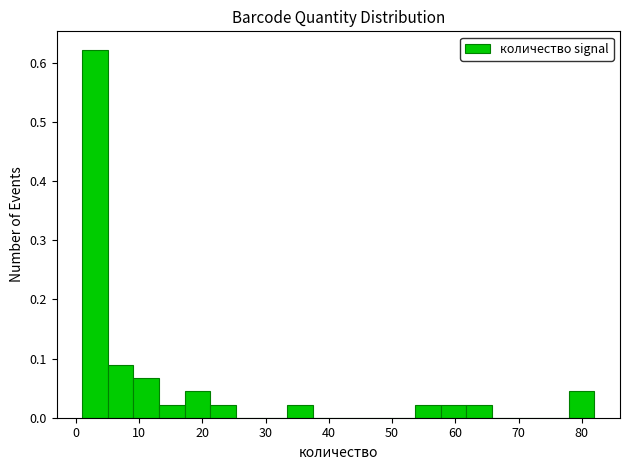

What is the height of the bar covering 33 to 37 on the x-axis? Neither the bar edges nor the heights are printed on the chart, so give them approximately, as read against the axes.

0.02